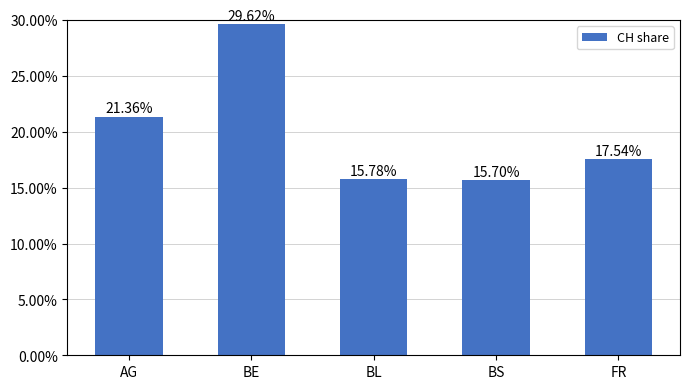

What is the value of the 1st bar from the left?

0.2